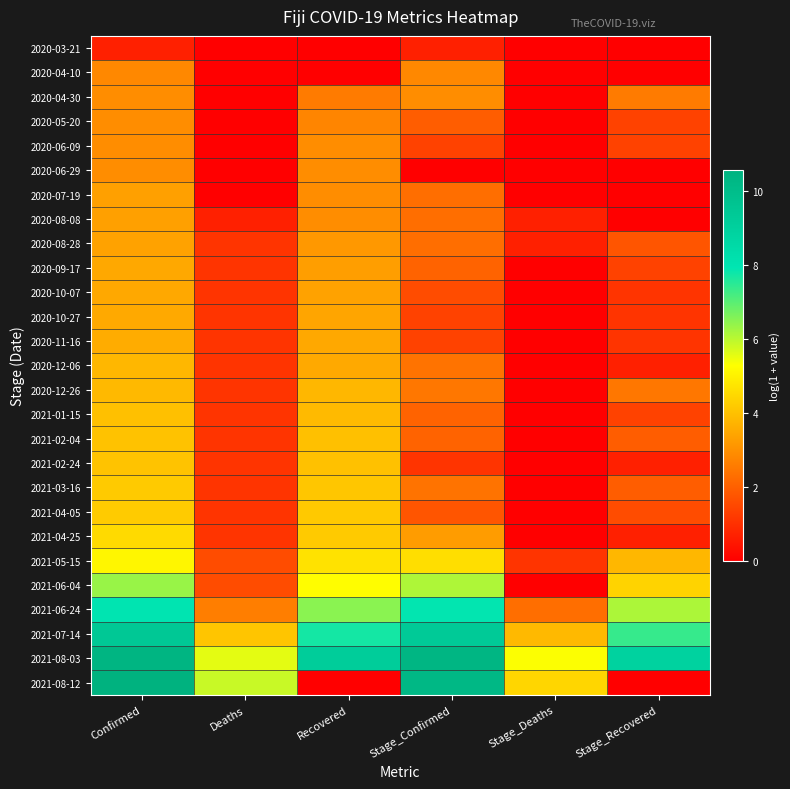

At how many categories does at least one series exceed 1?

6